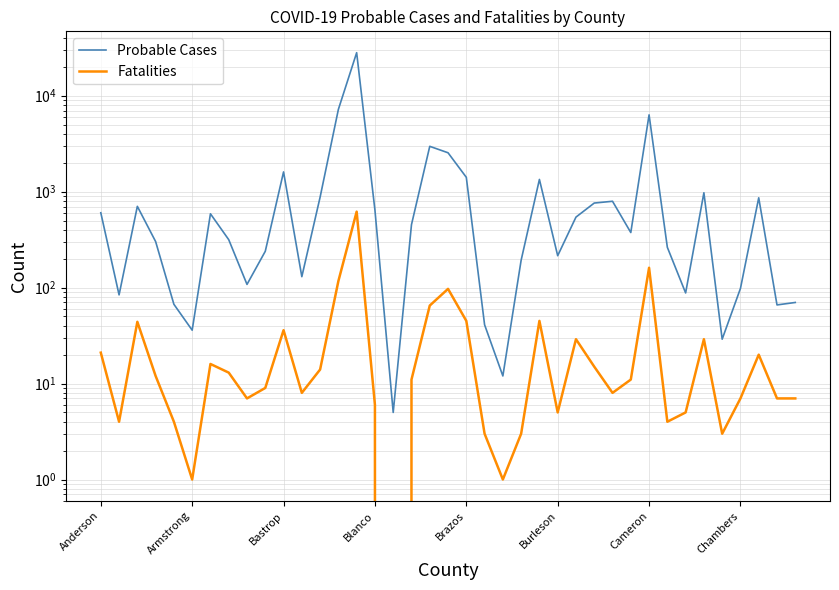

List the labels in order of Fatalities value, smallest first.

16, Burleson, 22, 21, 23, 34, Armstrong, Brazos, 31, 25, 32, 15, 8, 35, 37, 38, 11, 28, 9, 17, 29, Blanco, Chambers, 12, 27, Cameron, 36, Anderson, 26, 33, 10, Bastrop, 20, 24, 18, 19, 13, 30, 14